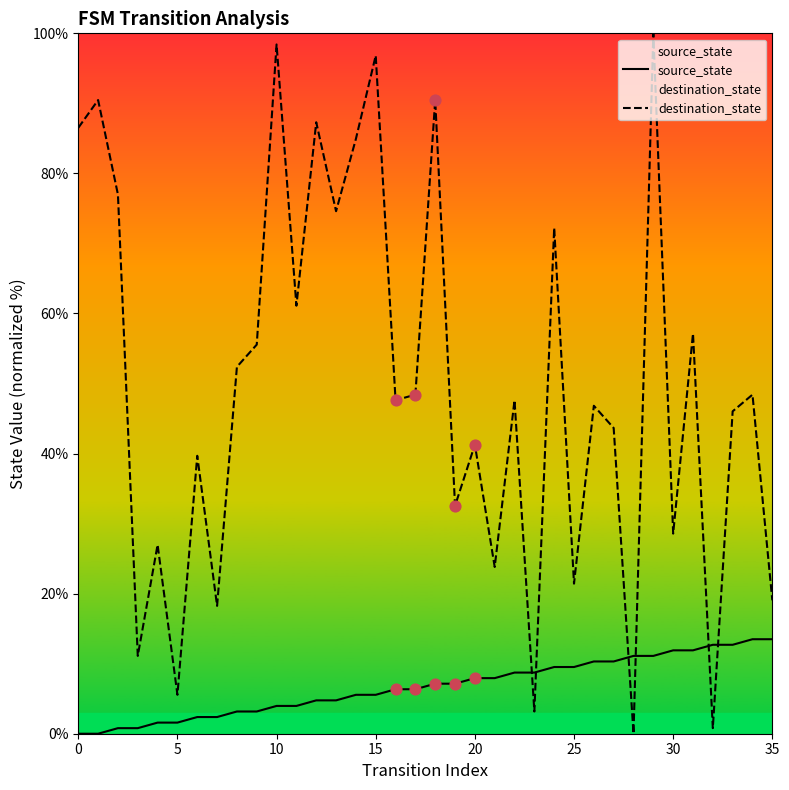

Is the value of source_state at 14 greater than the value of destination_state at 33?

No